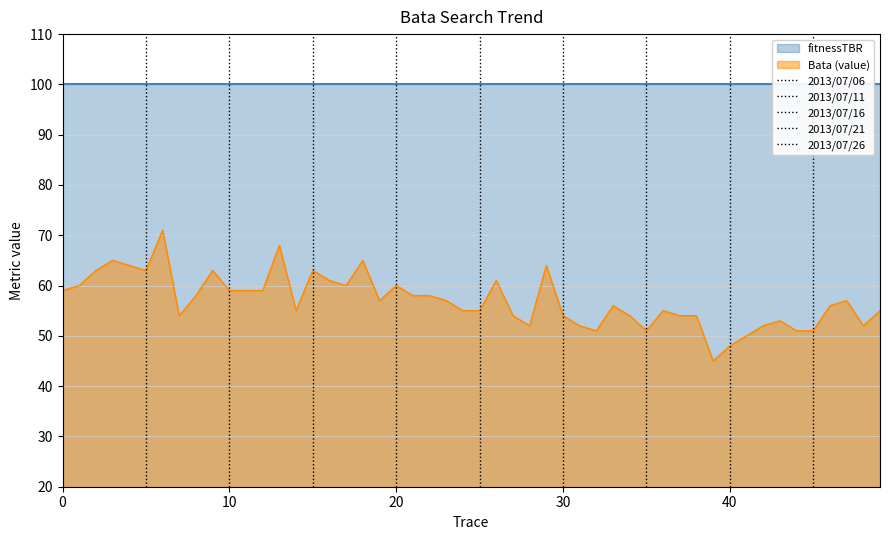

What is the maximum value for Bata (value)?

71